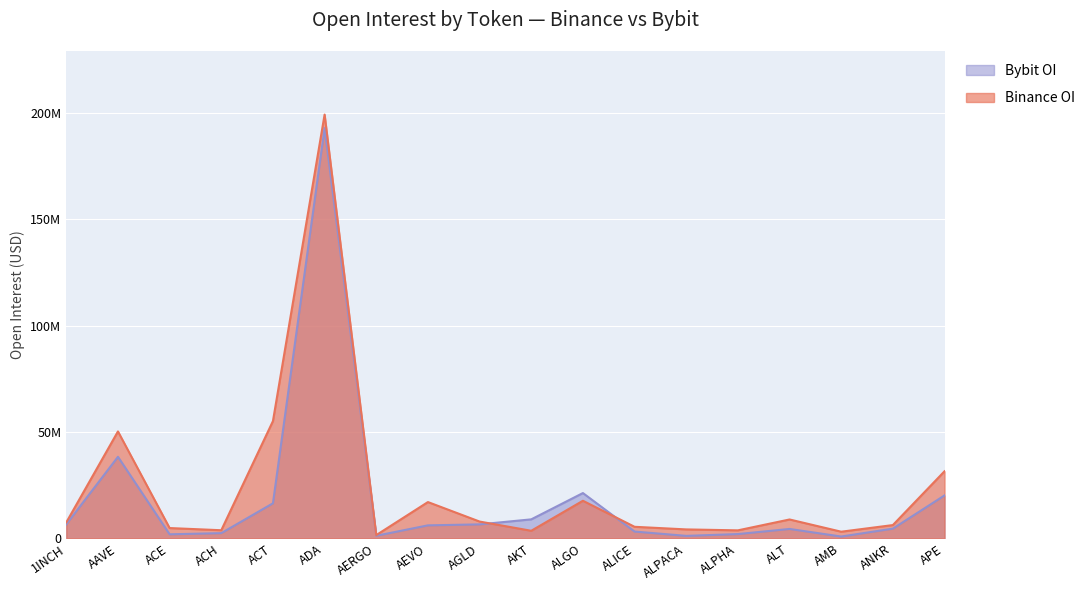

Which category has the lowest value in the Binance_OI series?

AERGO